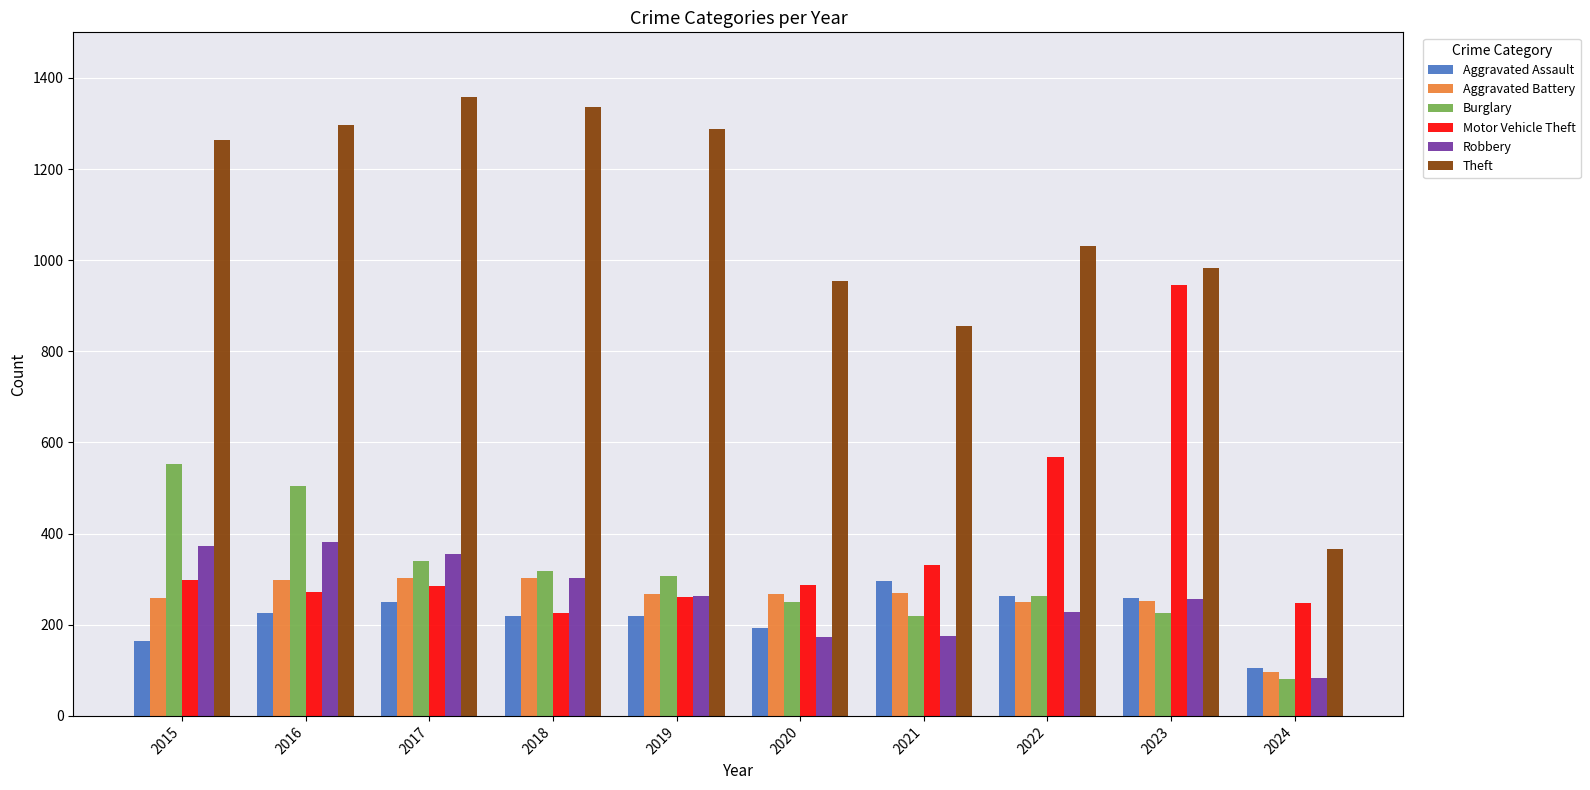

How many groups of bars are there?

10